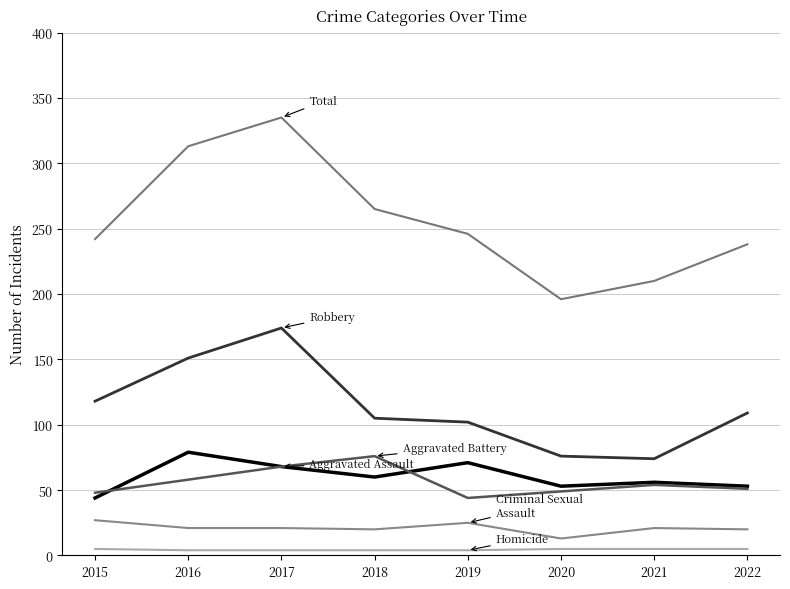

How many distinct data groups are displayed?

6